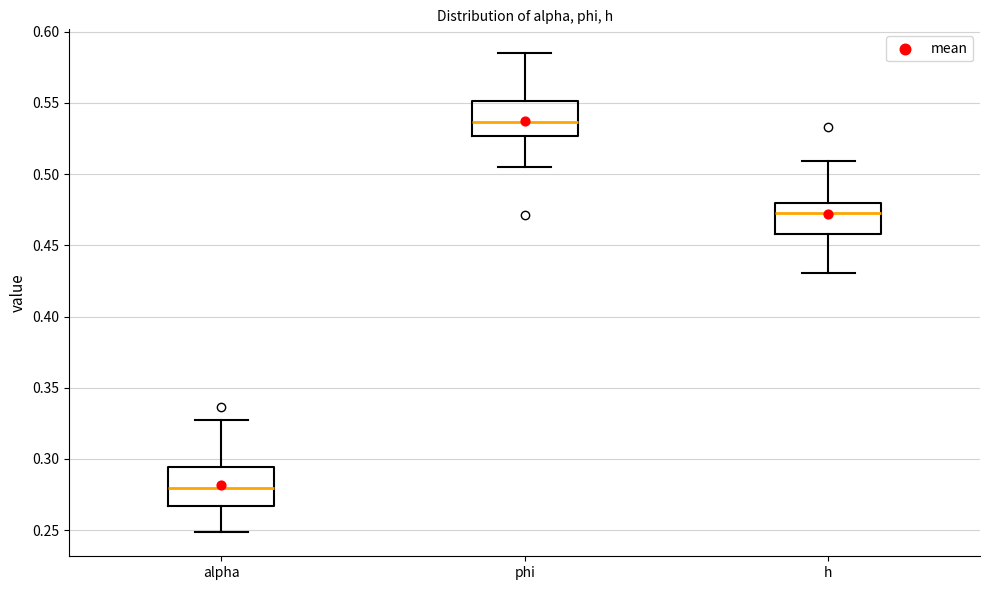

Which box has the highest median line?

phi